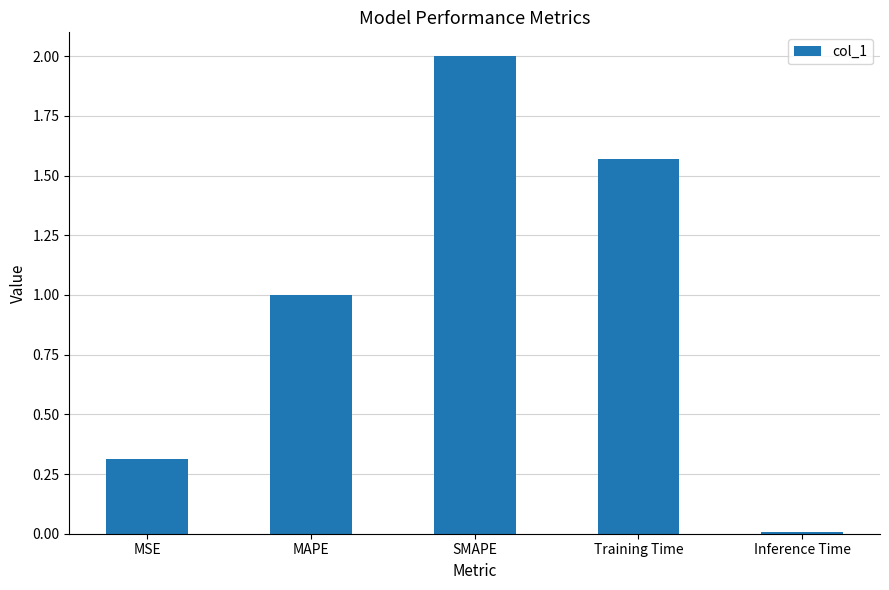

The chart shows a value of 0.3 at MSE. True or false?

True